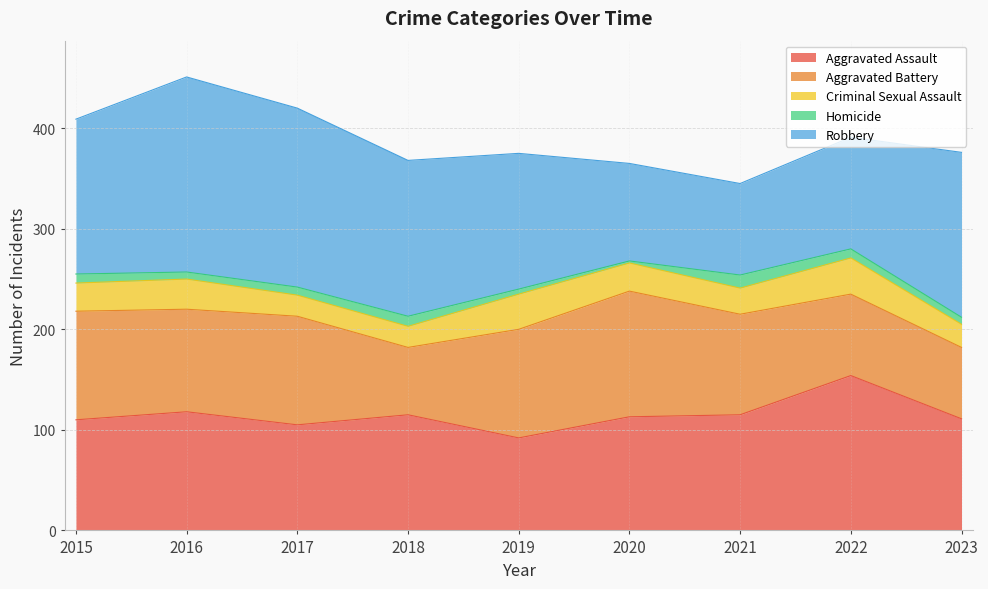

Which has a higher value, 2019 or 2020?

2020